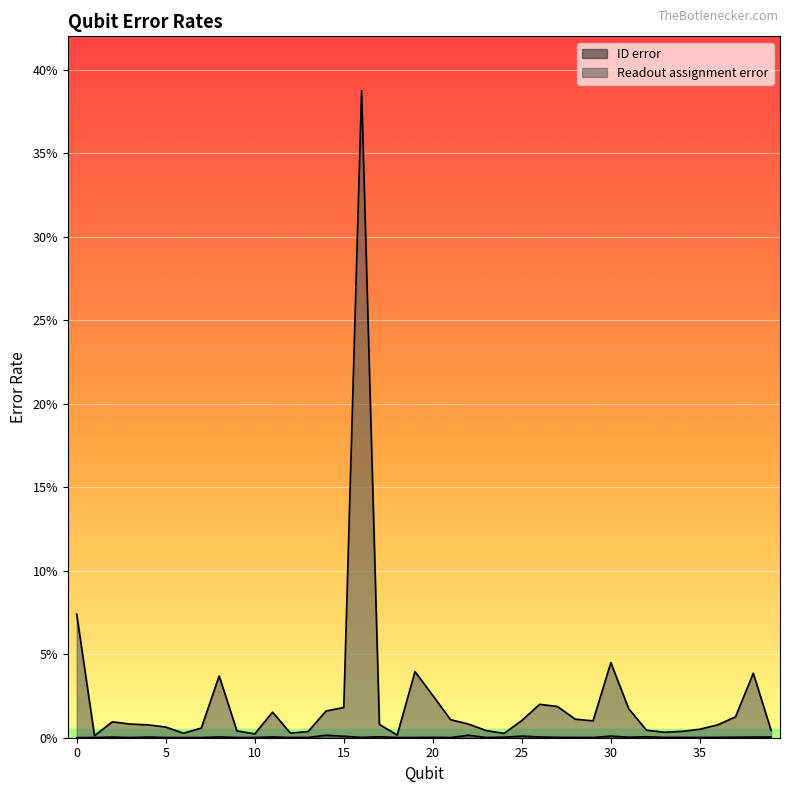

Does the chart display data point markers on the line(s)?

No